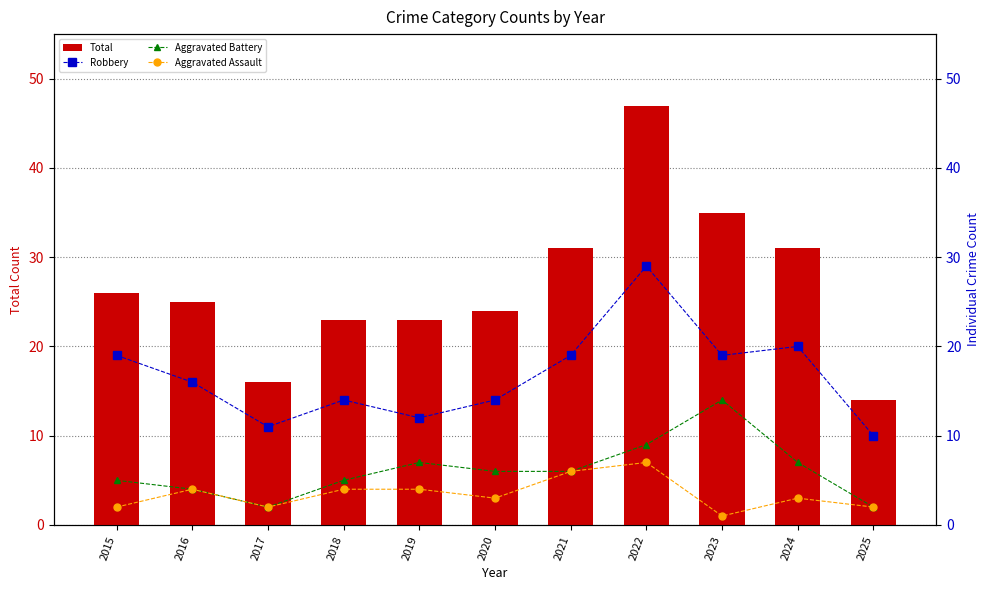

Reading left to right, list all the values displayed in this chart.

Total: 26	25	16	23	23	24	31	47	35	31	14
Robbery: 19	16	11	14	12	14	19	29	19	20	10
Aggravated Battery: 5	4	2	5	7	6	6	9	14	7	2
Aggravated Assault: 2	4	2	4	4	3	6	7	1	3	2